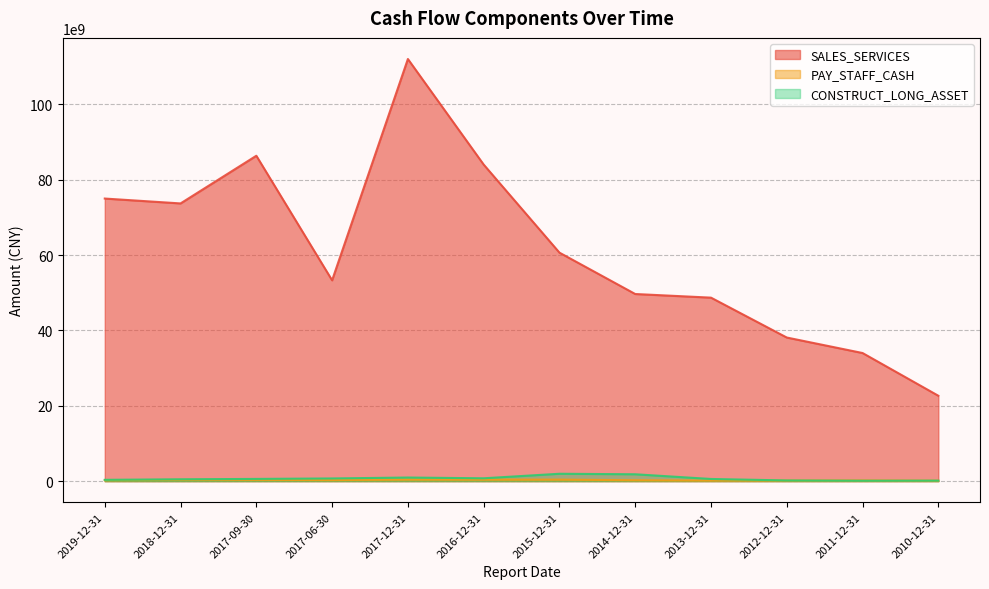

True or false: PAY_STAFF_CASH has a value of 333390521.2 at 2018-12-31.

True